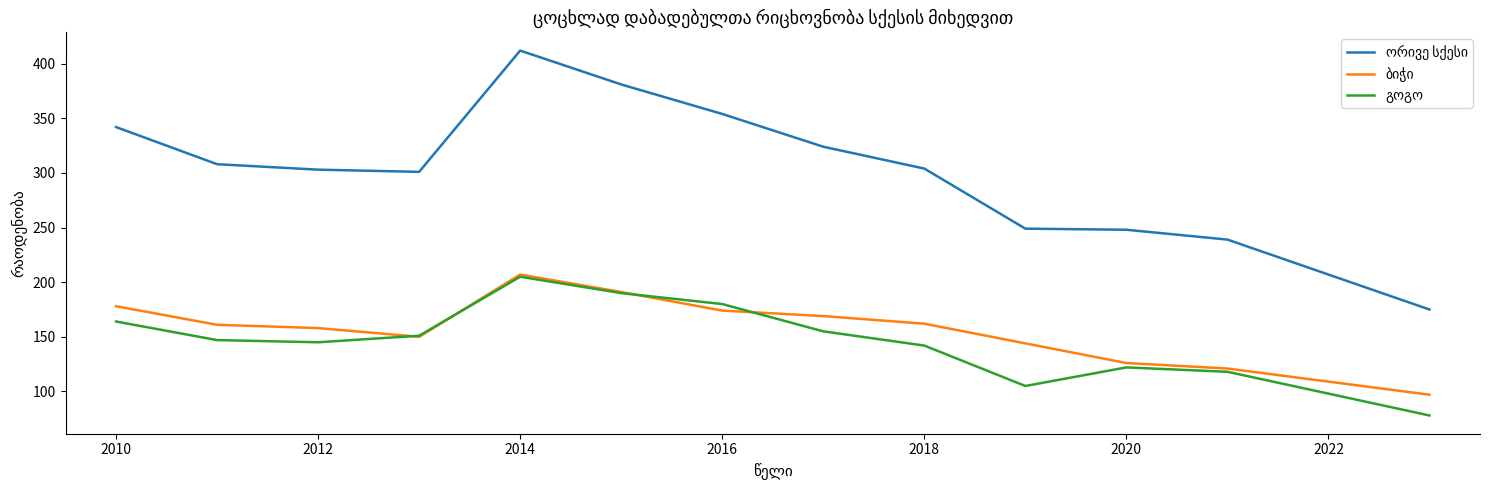

How many lines are shown in the chart?

3